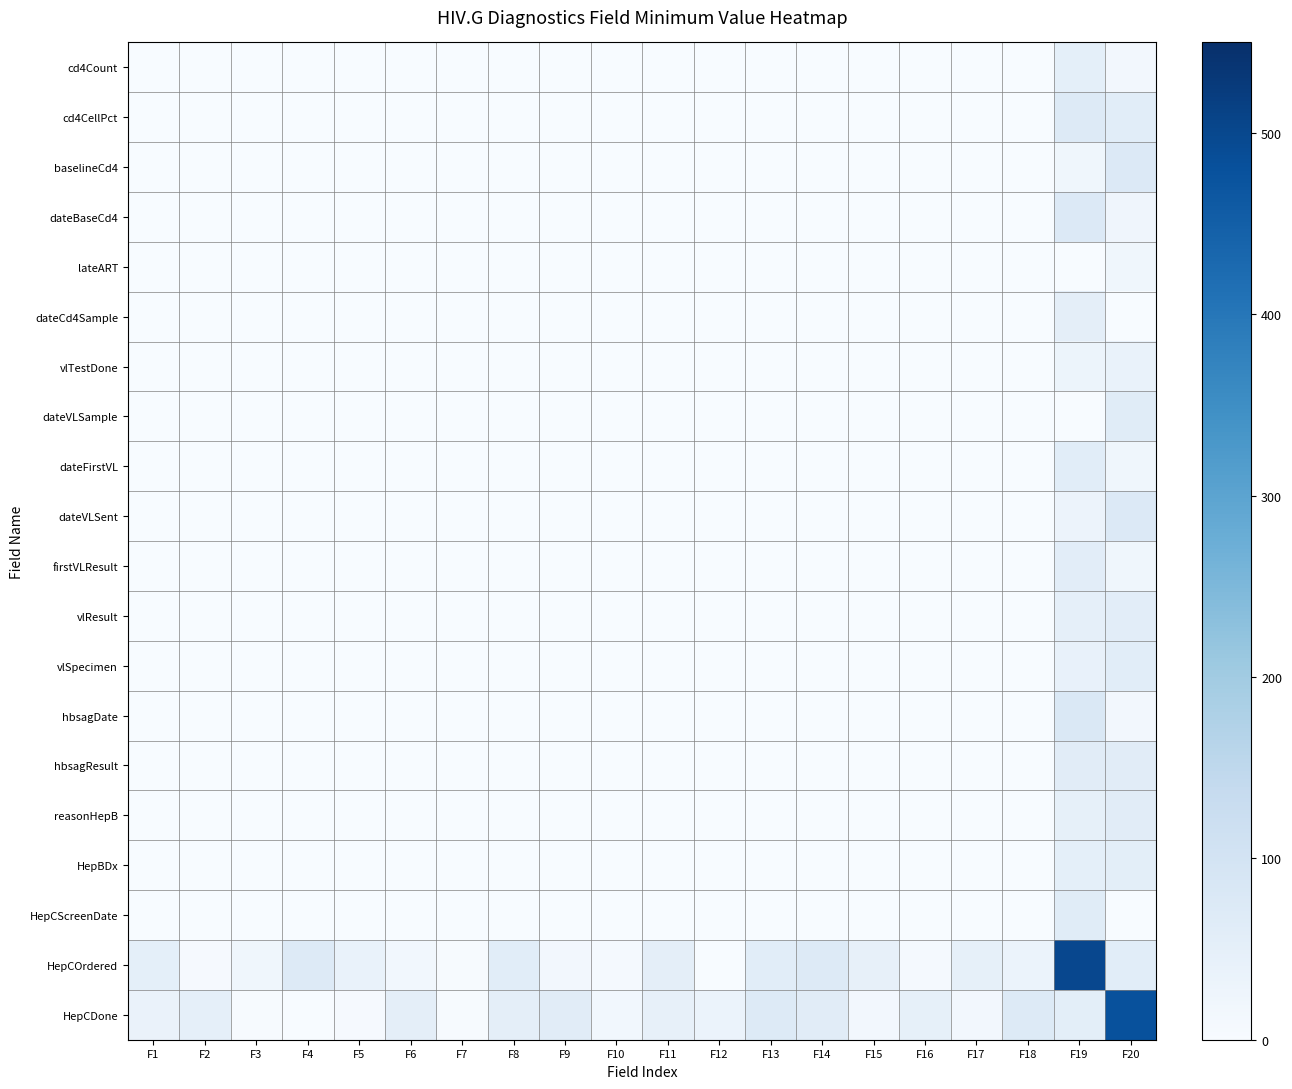

Reading left to right, transcribe all the data shown in this chart.

cd4Count: F1=0	F2=0	F3=0	F4=0	F5=0	F6=0	F7=0	F8=0	F9=0	F10=0	F11=0	F12=0	F13=0	F14=0	F15=0	F16=0	F17=0	F18=0	F19=51	F20=14
cd4CellPct: F1=0	F2=0	F3=0	F4=0	F5=0	F6=0	F7=0	F8=0	F9=0	F10=0	F11=0	F12=0	F13=0	F14=0	F15=0	F16=0	F17=0	F18=0	F19=71	F20=60
baselineCd4: F1=0	F2=0	F3=0	F4=0	F5=0	F6=0	F7=0	F8=0	F9=0	F10=0	F11=0	F12=0	F13=0	F14=0	F15=0	F16=0	F17=0	F18=0	F19=20	F20=74
dateBaseCd4: F1=0	F2=0	F3=0	F4=0	F5=0	F6=0	F7=0	F8=0	F9=0	F10=0	F11=0	F12=0	F13=0	F14=0	F15=0	F16=0	F17=0	F18=0	F19=74	F20=23
lateART: F1=0	F2=0	F3=0	F4=0	F5=0	F6=0	F7=0	F8=0	F9=0	F10=0	F11=0	F12=0	F13=0	F14=0	F15=0	F16=0	F17=0	F18=0	F19=2	F20=21
dateCd4Sample: F1=0	F2=0	F3=0	F4=0	F5=0	F6=0	F7=0	F8=0	F9=0	F10=0	F11=0	F12=0	F13=0	F14=0	F15=0	F16=0	F17=0	F18=0	F19=52	F20=1
vlTestDone: F1=0	F2=0	F3=0	F4=0	F5=0	F6=0	F7=0	F8=0	F9=0	F10=0	F11=0	F12=0	F13=0	F14=0	F15=0	F16=0	F17=0	F18=0	F19=29	F20=37
dateVLSample: F1=0	F2=0	F3=0	F4=0	F5=0	F6=0	F7=0	F8=0	F9=0	F10=0	F11=0	F12=0	F13=0	F14=0	F15=0	F16=0	F17=0	F18=0	F19=1	F20=63
dateFirstVL: F1=0	F2=0	F3=0	F4=0	F5=0	F6=0	F7=0	F8=0	F9=0	F10=0	F11=0	F12=0	F13=0	F14=0	F15=0	F16=0	F17=0	F18=0	F19=59	F20=20
dateVLSent: F1=0	F2=0	F3=0	F4=0	F5=0	F6=0	F7=0	F8=0	F9=0	F10=0	F11=0	F12=0	F13=0	F14=0	F15=0	F16=0	F17=0	F18=0	F19=32	F20=75
firstVLResult: F1=0	F2=0	F3=0	F4=0	F5=0	F6=0	F7=0	F8=0	F9=0	F10=0	F11=0	F12=0	F13=0	F14=0	F15=0	F16=0	F17=0	F18=0	F19=57	F20=21
vlResult: F1=0	F2=0	F3=0	F4=0	F5=0	F6=0	F7=0	F8=0	F9=0	F10=0	F11=0	F12=0	F13=0	F14=0	F15=0	F16=0	F17=0	F18=0	F19=48	F20=58
vlSpecimen: F1=0	F2=0	F3=0	F4=0	F5=0	F6=0	F7=0	F8=0	F9=0	F10=0	F11=0	F12=0	F13=0	F14=0	F15=0	F16=0	F17=0	F18=0	F19=41	F20=59
hbsagDate: F1=0	F2=0	F3=0	F4=0	F5=0	F6=0	F7=0	F8=0	F9=0	F10=0	F11=0	F12=0	F13=0	F14=0	F15=0	F16=0	F17=0	F18=0	F19=79	F20=14
hbsagResult: F1=0	F2=0	F3=0	F4=0	F5=0	F6=0	F7=0	F8=0	F9=0	F10=0	F11=0	F12=0	F13=0	F14=0	F15=0	F16=0	F17=0	F18=0	F19=61	F20=61
reasonHepB: F1=0	F2=0	F3=0	F4=0	F5=0	F6=0	F7=0	F8=0	F9=0	F10=0	F11=0	F12=0	F13=0	F14=0	F15=0	F16=0	F17=0	F18=0	F19=46	F20=61
HepBDx: F1=0	F2=0	F3=0	F4=0	F5=0	F6=0	F7=0	F8=0	F9=0	F10=0	F11=0	F12=0	F13=0	F14=0	F15=0	F16=0	F17=0	F18=0	F19=50	F20=54
HepCScreenDate: F1=0	F2=0	F3=0	F4=0	F5=0	F6=0	F7=0	F8=0	F9=0	F10=0	F11=0	F12=0	F13=0	F14=0	F15=0	F16=0	F17=0	F18=0	F19=63	F20=2
HepCOrdered: F1=50	F2=6	F3=20	F4=72	F5=38	F6=17	F7=3	F8=59	F9=13	F10=8	F11=52	F12=1	F13=59	F14=70	F15=43	F16=7	F17=46	F18=34	F19=500	F20=60
HepCDone: F1=35	F2=49	F3=3	F4=1	F5=5	F6=53	F7=3	F8=53	F9=62	F10=17	F11=43	F12=33	F13=73	F14=61	F15=13	F16=47	F17=14	F18=71	F19=55	F20=480